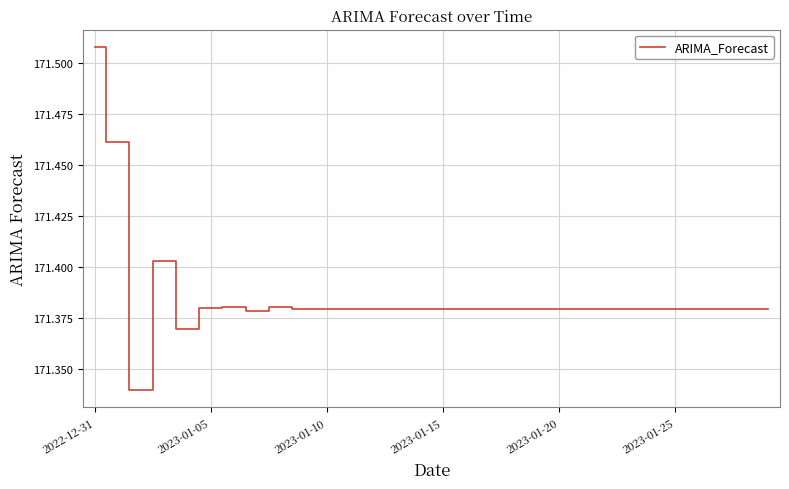

How many lines are shown in the chart?

1